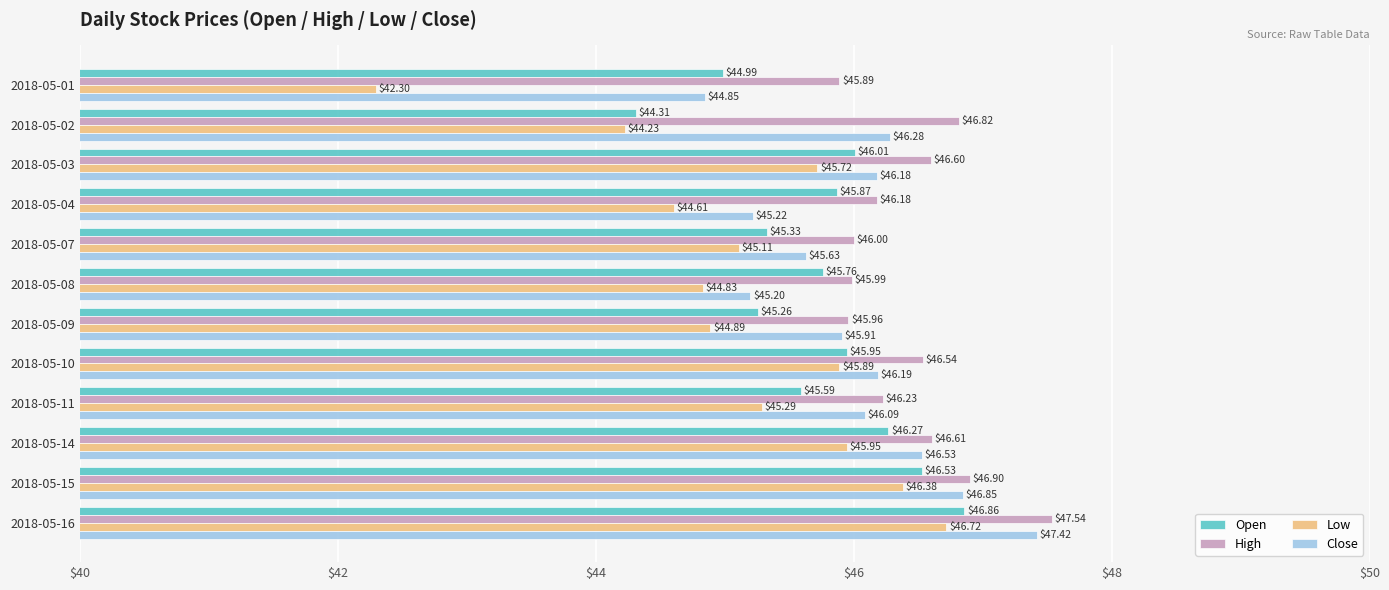

List the series in order of their peak value, highest first.

High, Close, Open, Low